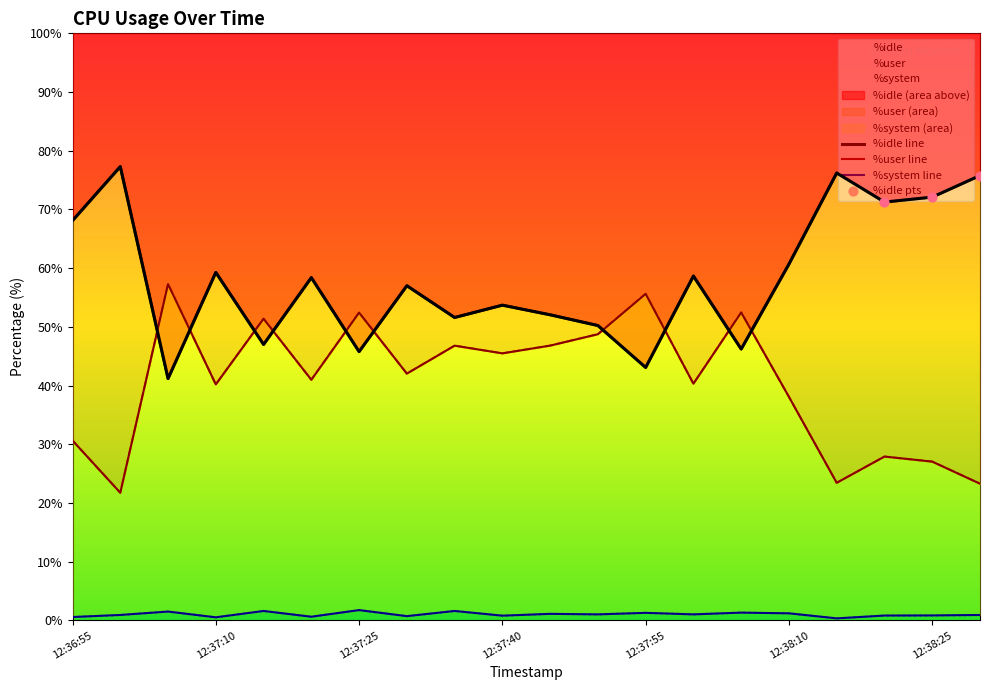

At how many categories does at least one series exceed 56?

12